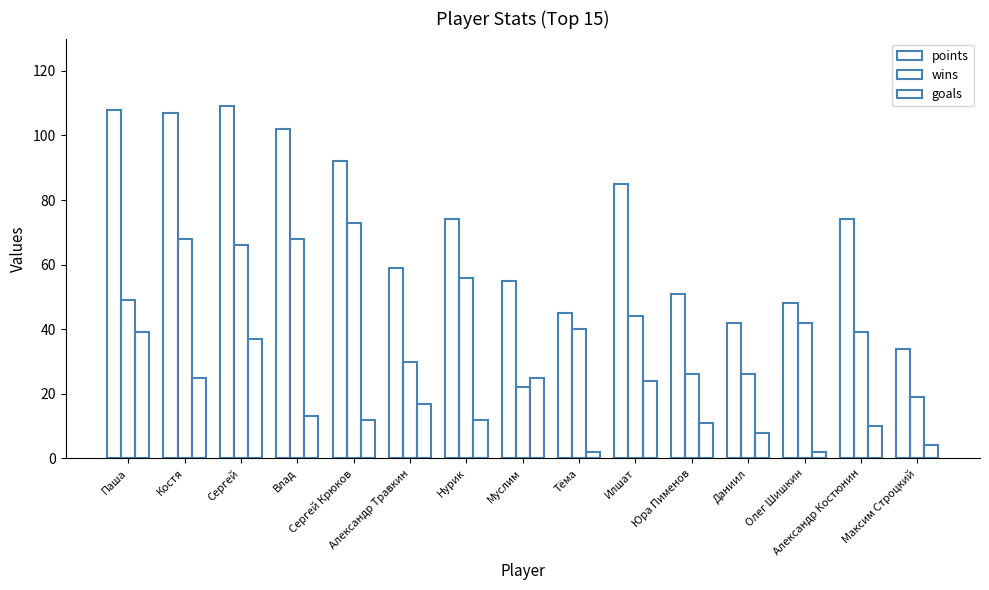

What is the minimum value shown in the chart?

2